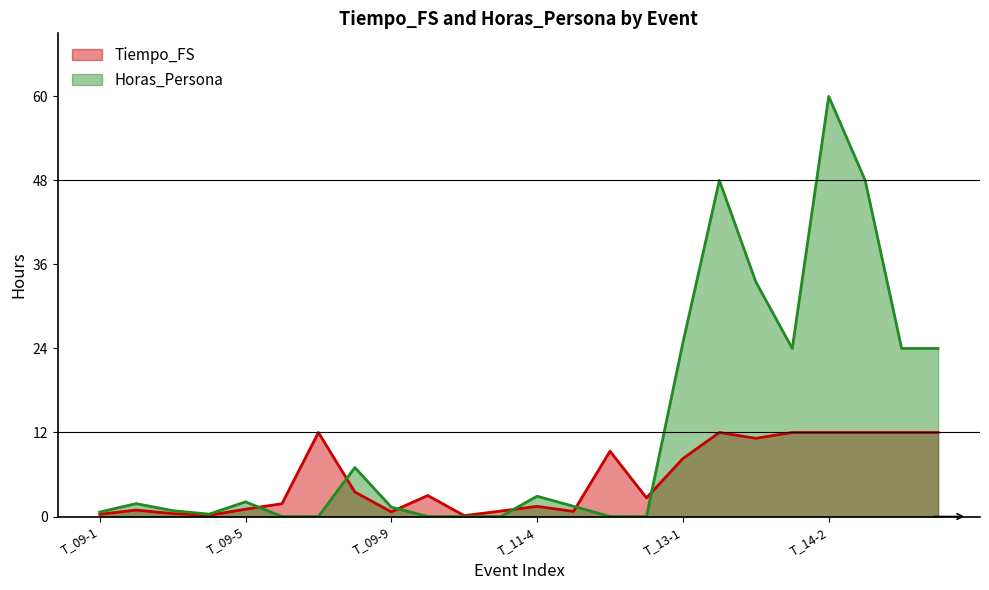

At which label does Horas_Persona first exceed 1?

T_09-2